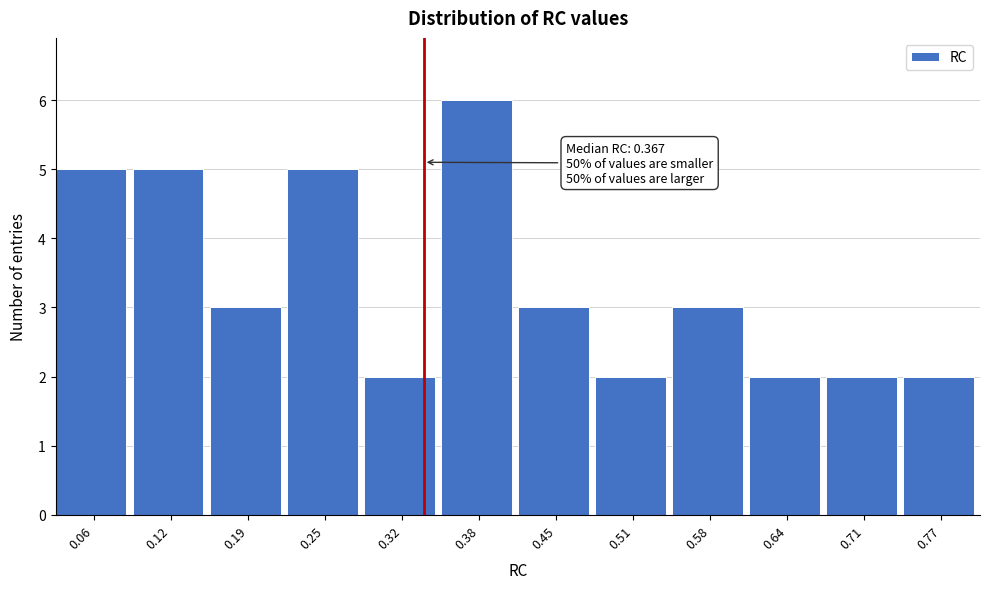

Reading left to right, extract all data points from this chart.

5	5	3	5	2	6	3	2	3	2	2	2